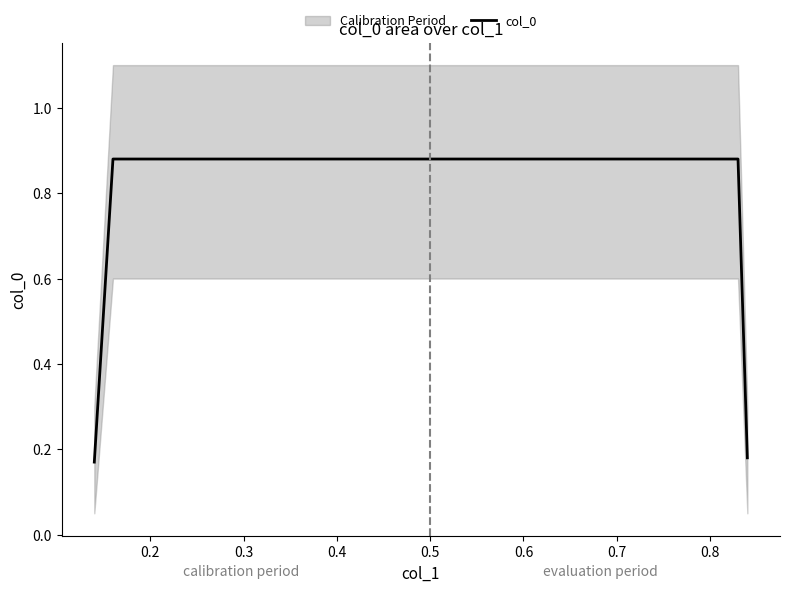

What is the maximum value shown in the chart?

0.9